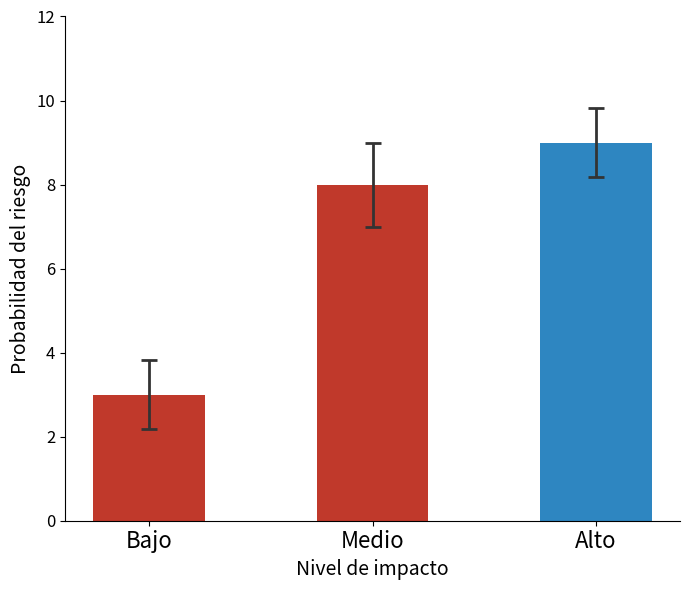

Reading left to right, what are all the values shown in this chart?

Bajo=3	Medio=8	Alto=9